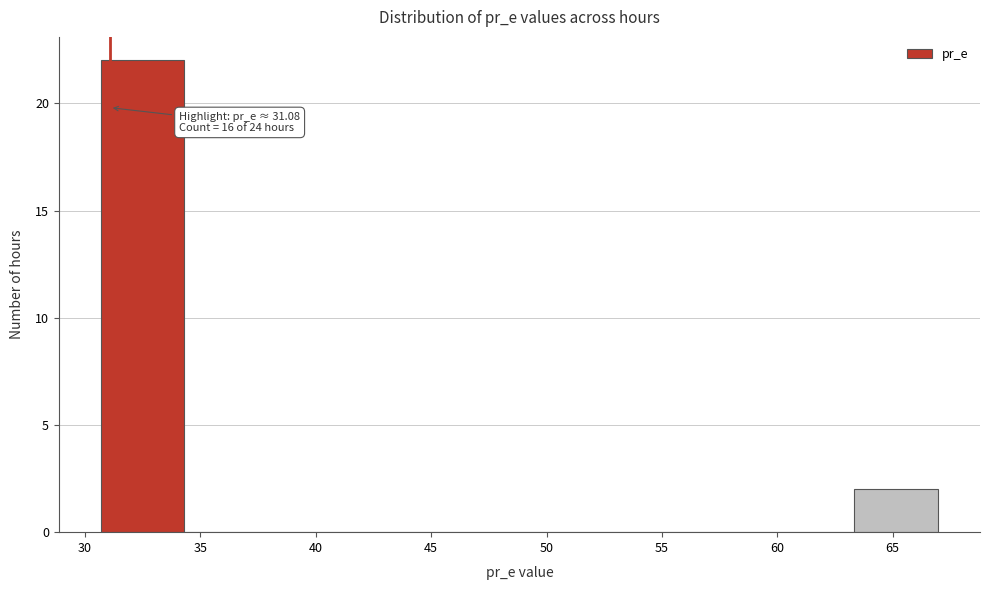

Over which range of the x-axis is the bar tallest?

30.5 to 34.5